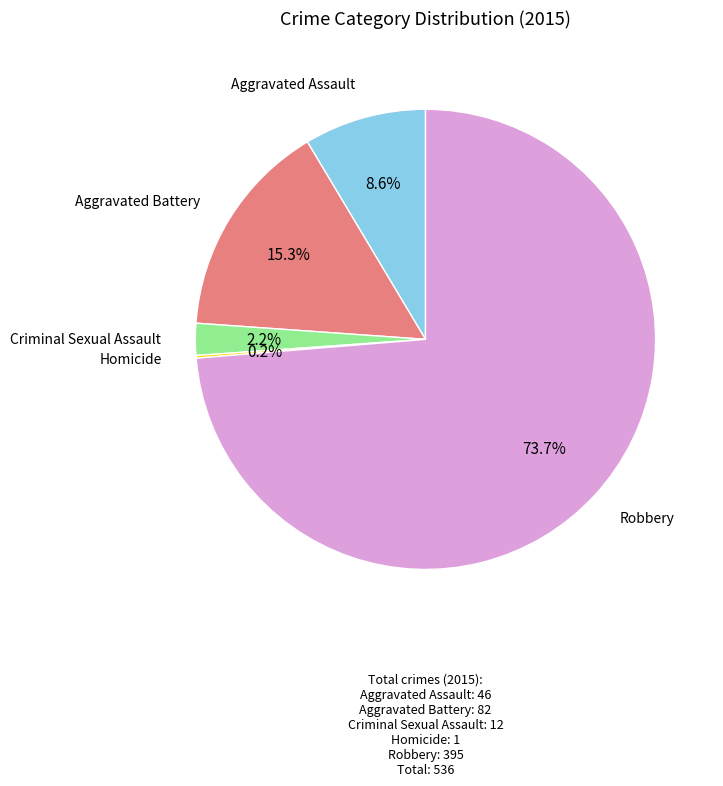

What is the largest slice in the pie chart?

Robbery